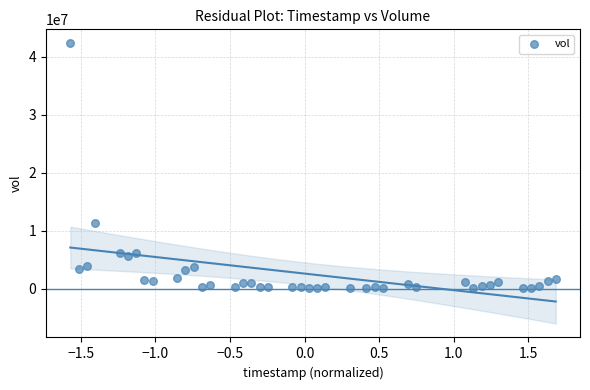

What Y value in the scatter plot is closest to 21210650?

11267400